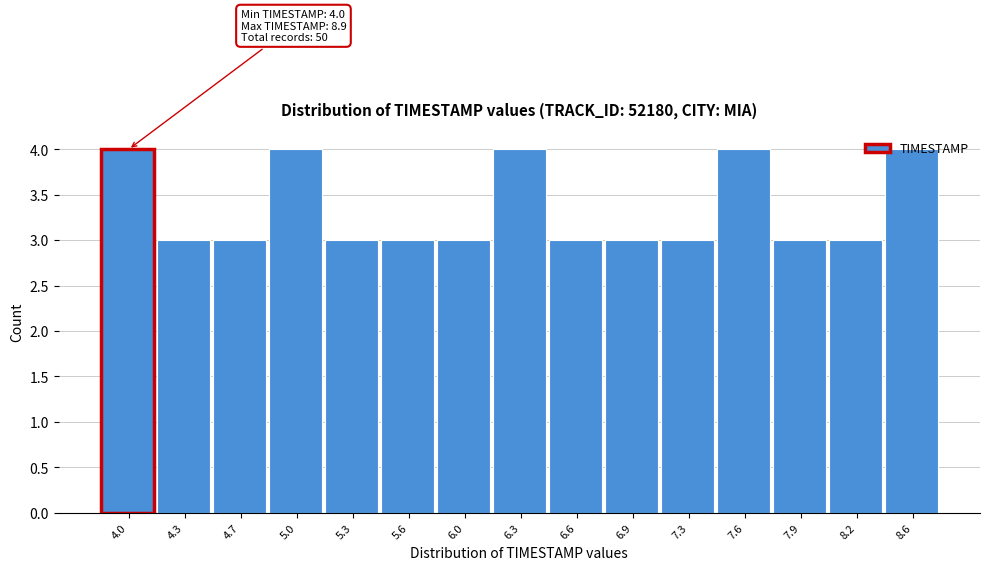

The value at 4.0 is 4. True or false?

True